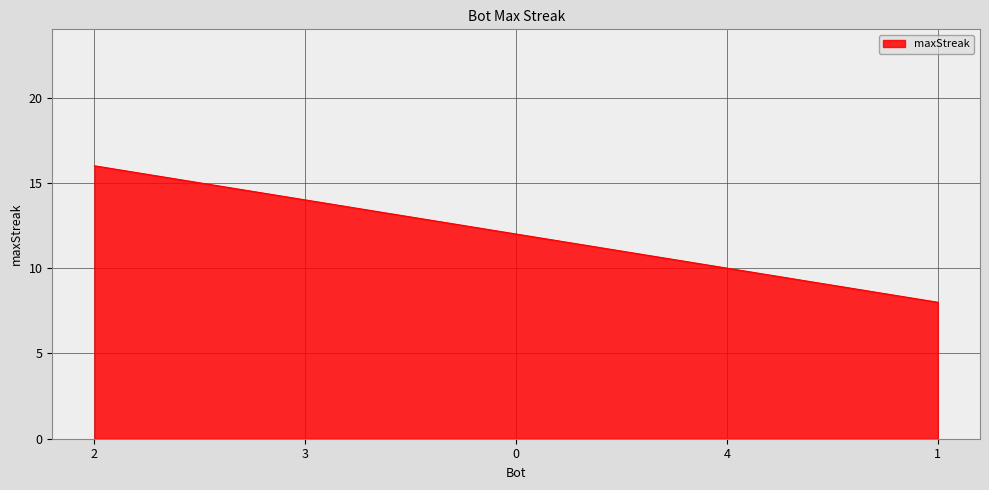

What is the difference between the maximum and second lowest values?

6